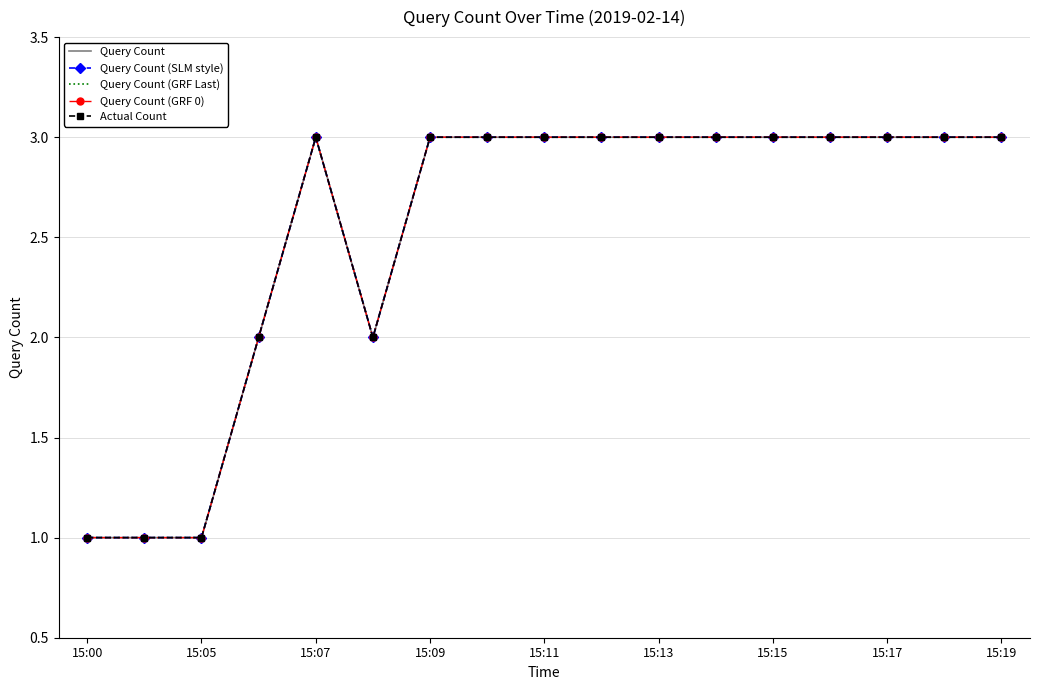

Count the number of categories in the chart.

17